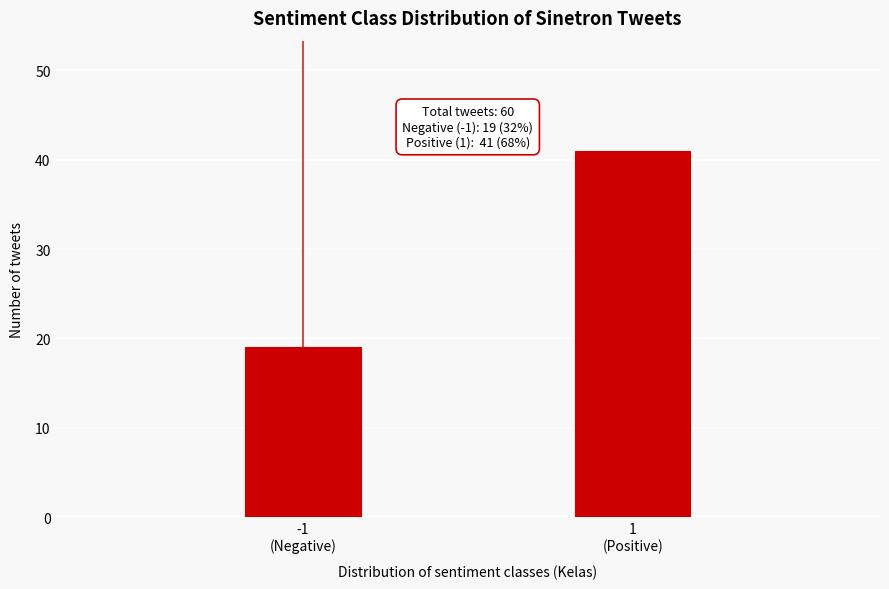

Reading left to right, extract all data points from this chart.

19	41